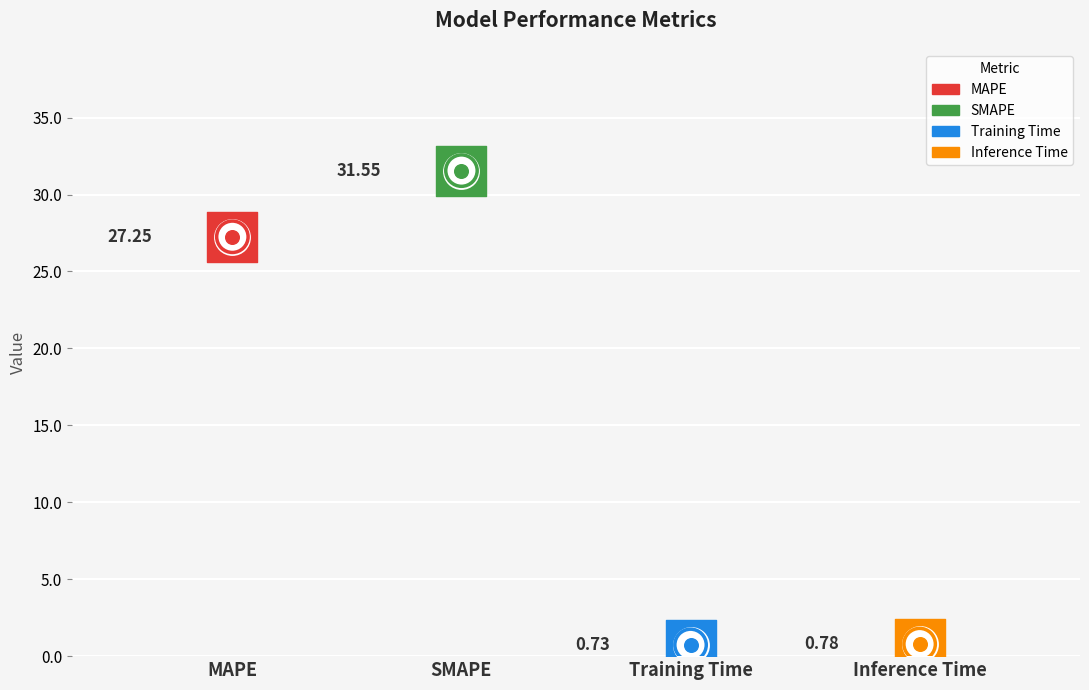

Which has a higher value, Training Time or Inference Time?

Inference Time